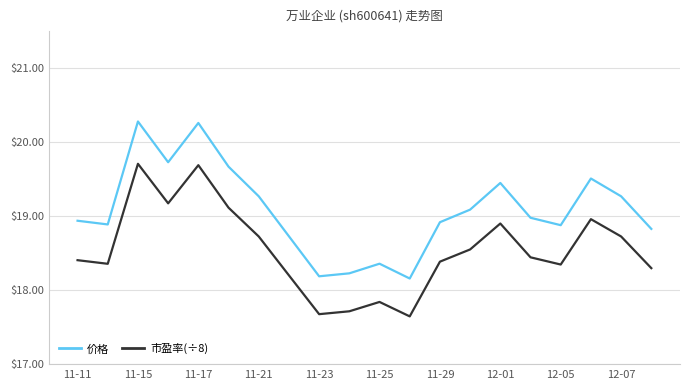

List the series in order of their overall mean, highest first.

价格, 市盈率(÷8)